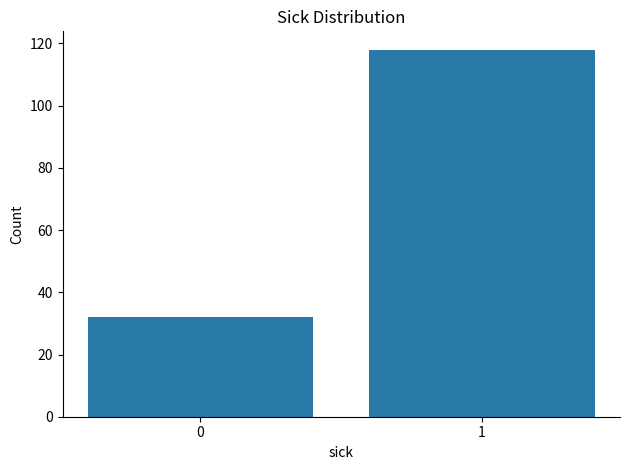

Reading left to right, what are all the values shown in this chart?

32	118